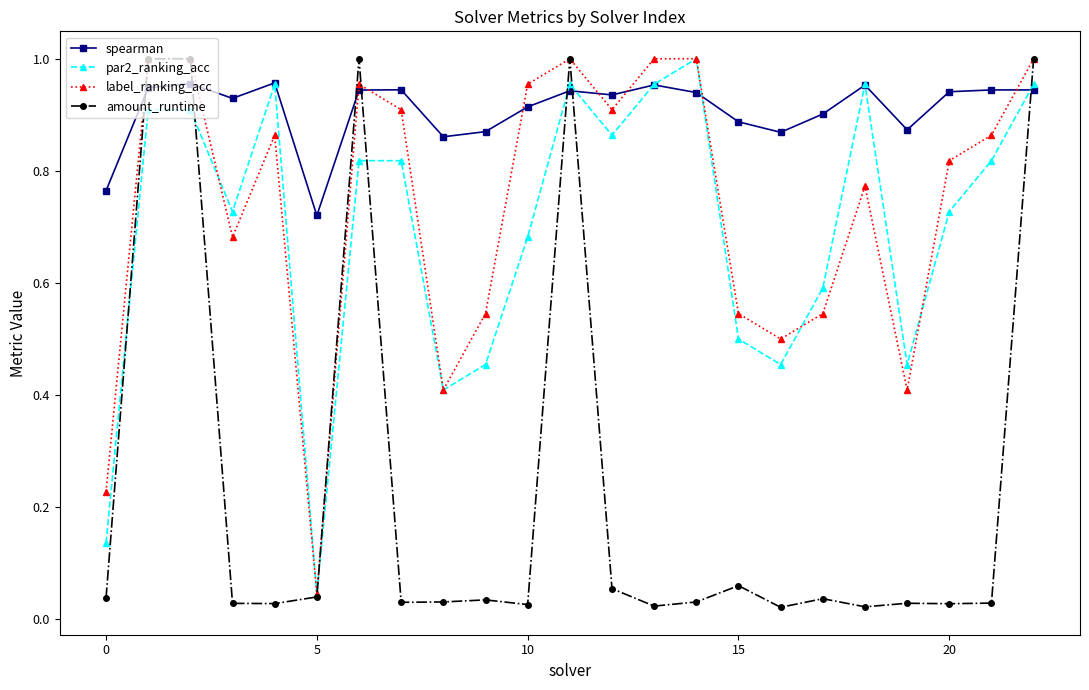

Which series has the largest total across all categories?

spearman